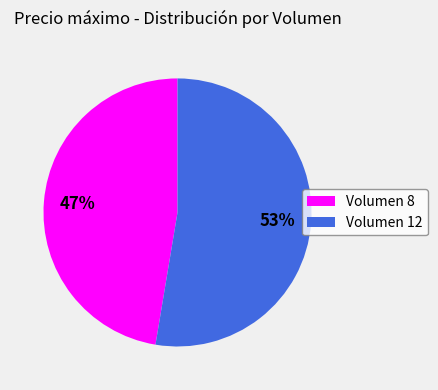

Is the sum of Volumen 12 and Volumen 8 greater than half?

Yes